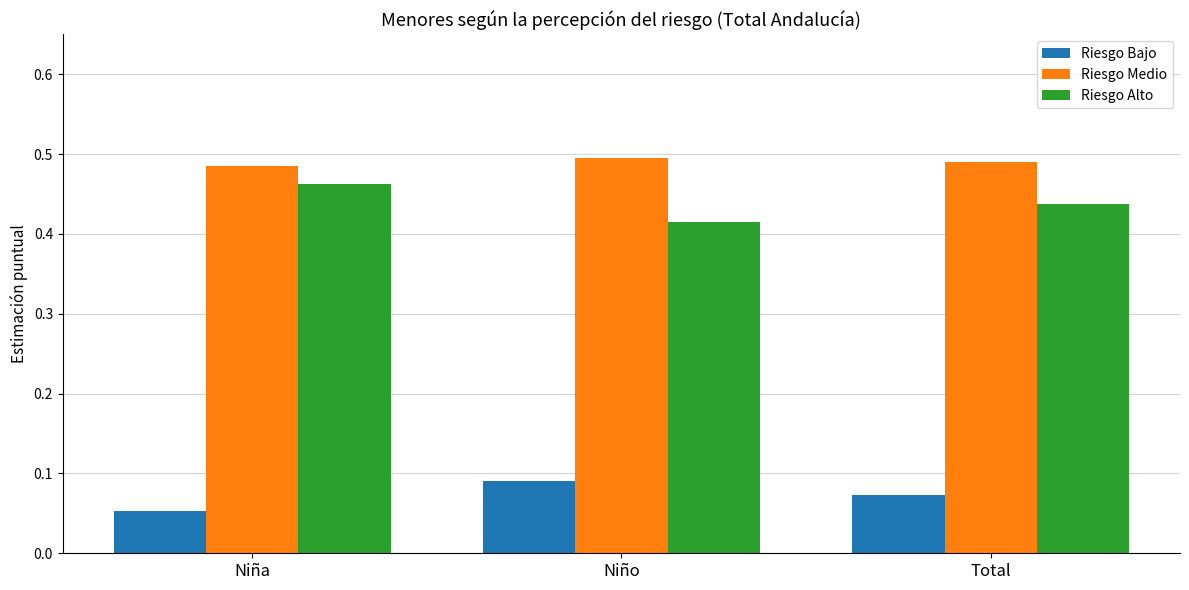

The Riesgo Alto series shows 0.2 at Total. True or false?

False